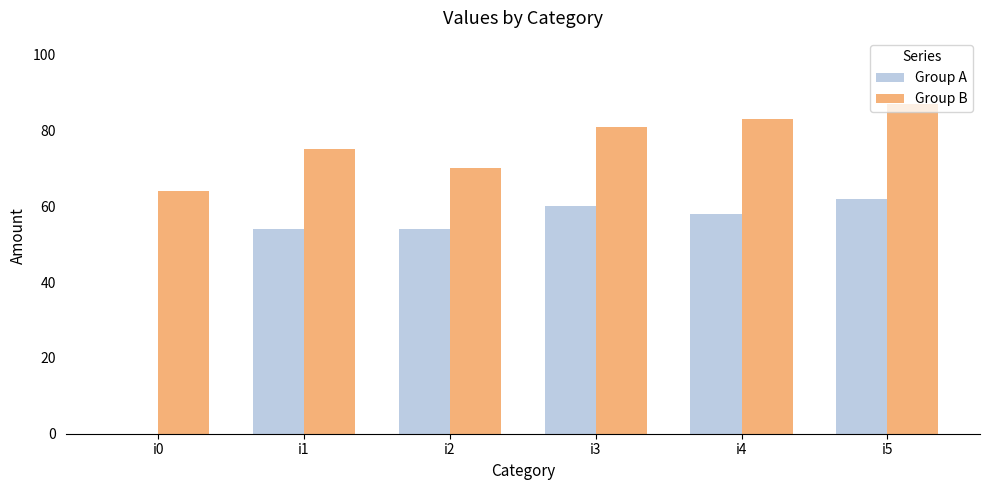

Which category has the highest value in the Group A series?

i5